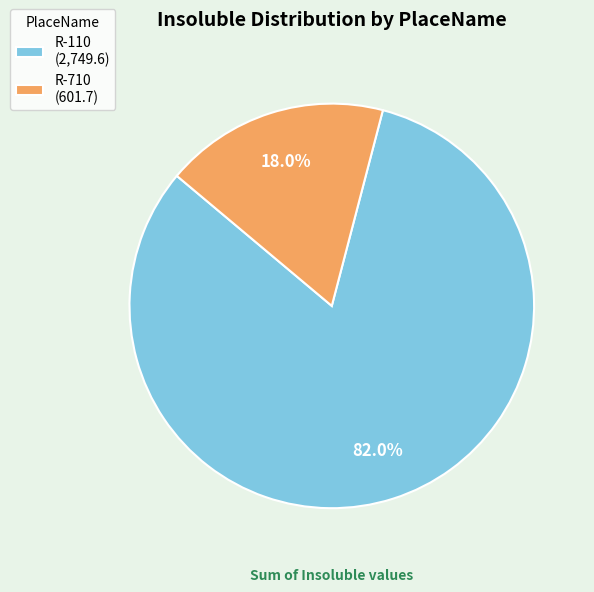

Do R-110 (2,749.6) and R-710 (601.7) together represent more than half of the pie?

Yes